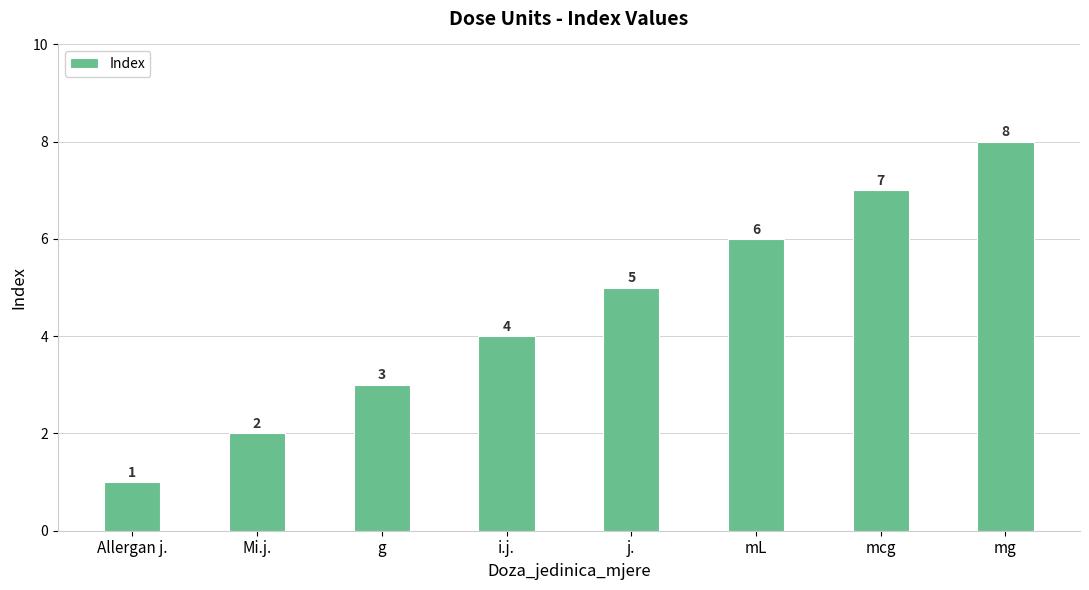

Approximately how many times larger is the value at mL compared to Mi.j.?

3.0